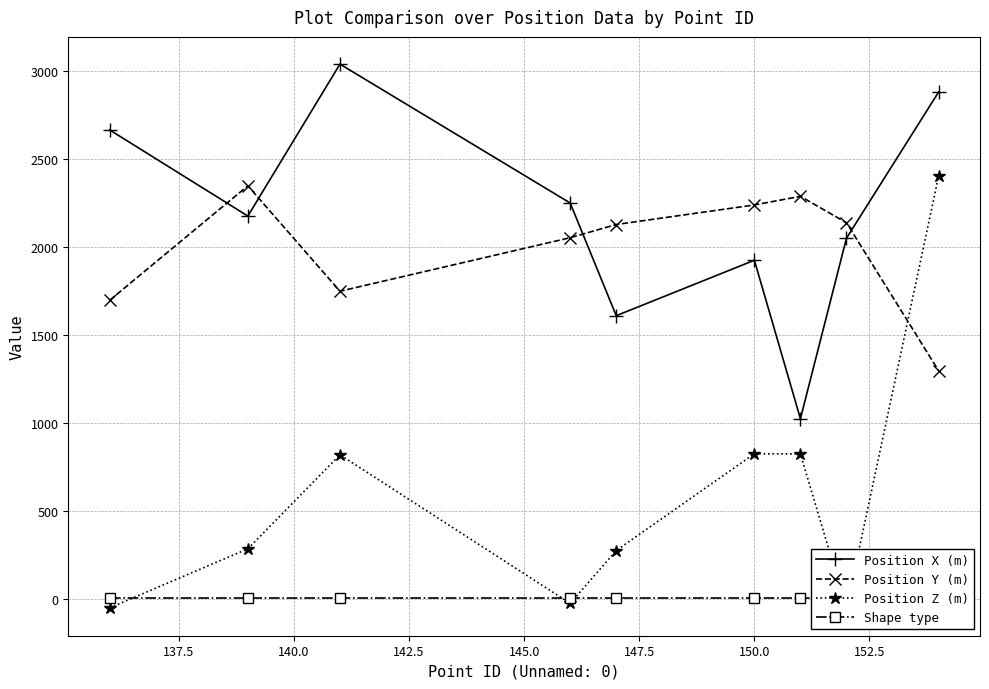

What is the minimum value for Shape type?

6